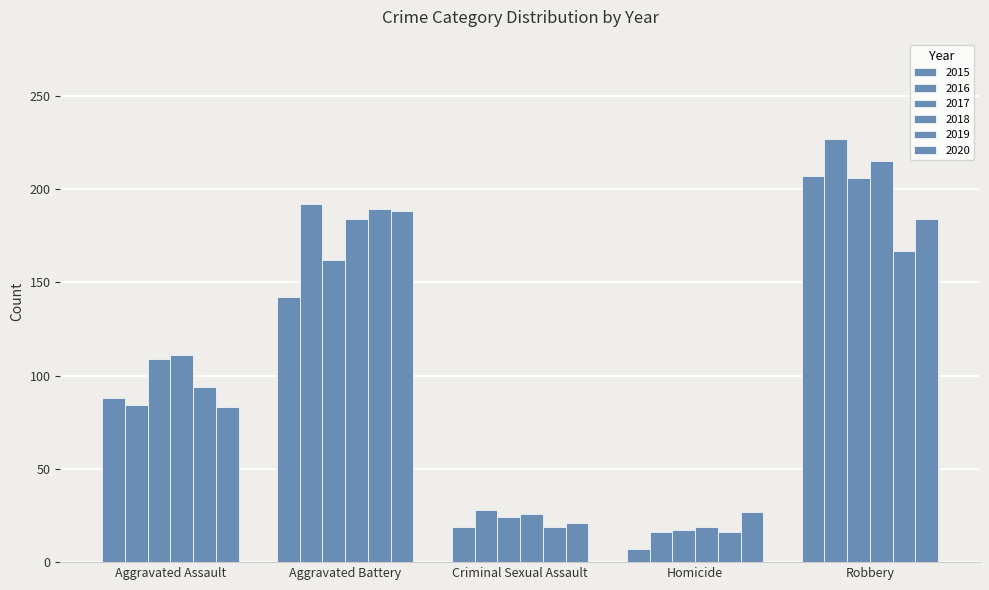

What is the total value across all series at Aggravated Battery?

1057